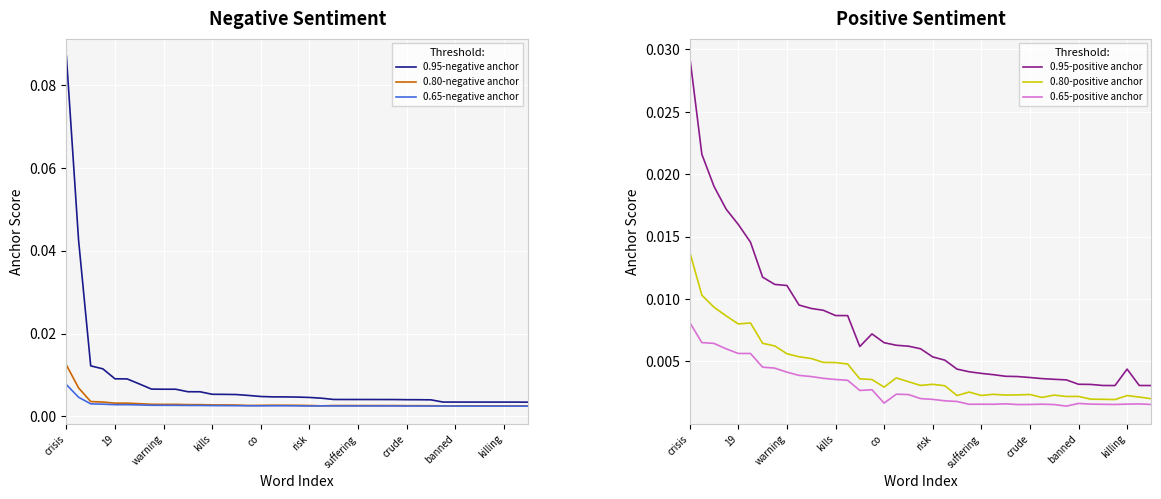

True or false: 0.80-positive anchor and 0.95-positive anchor cross at least once.

False